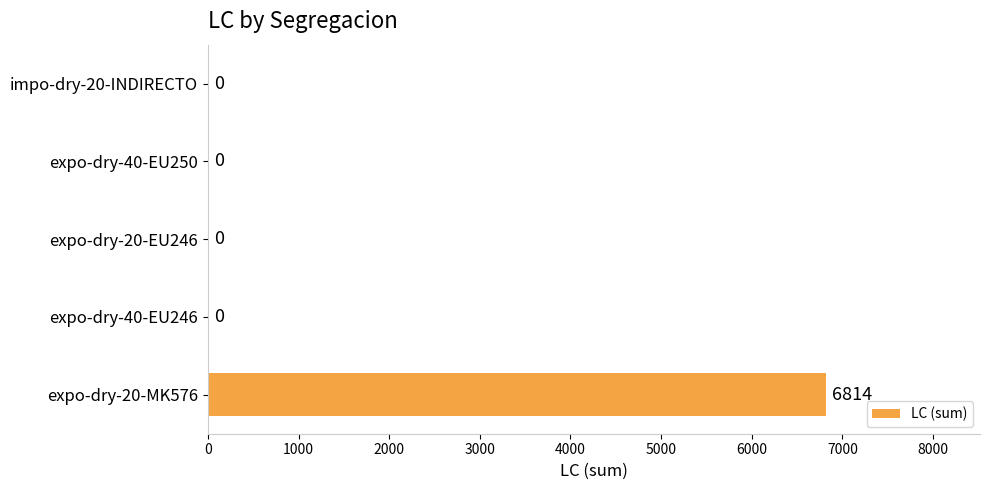

What is the sum of all values?

6814